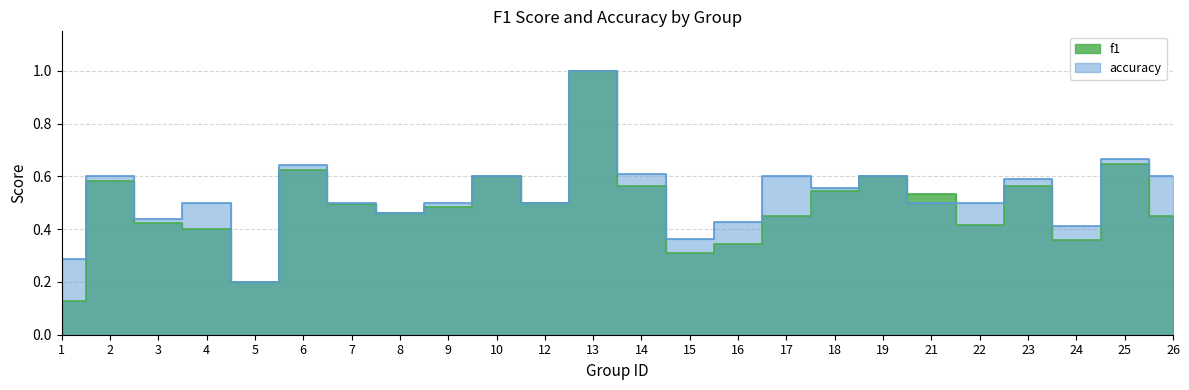

How many lines are shown in the chart?

2